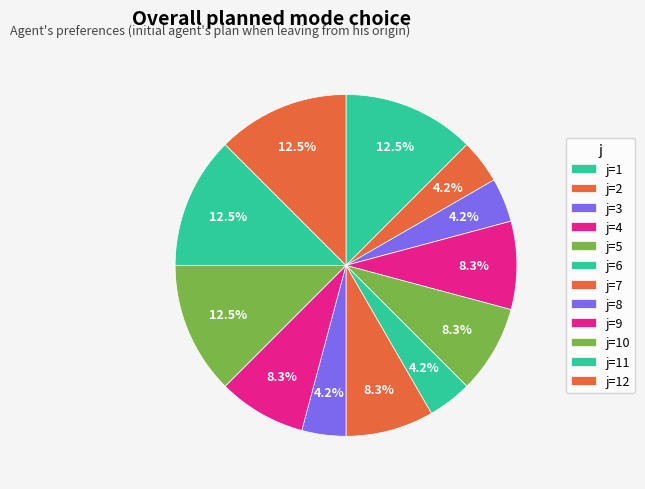

Which slice is the smallest?

2